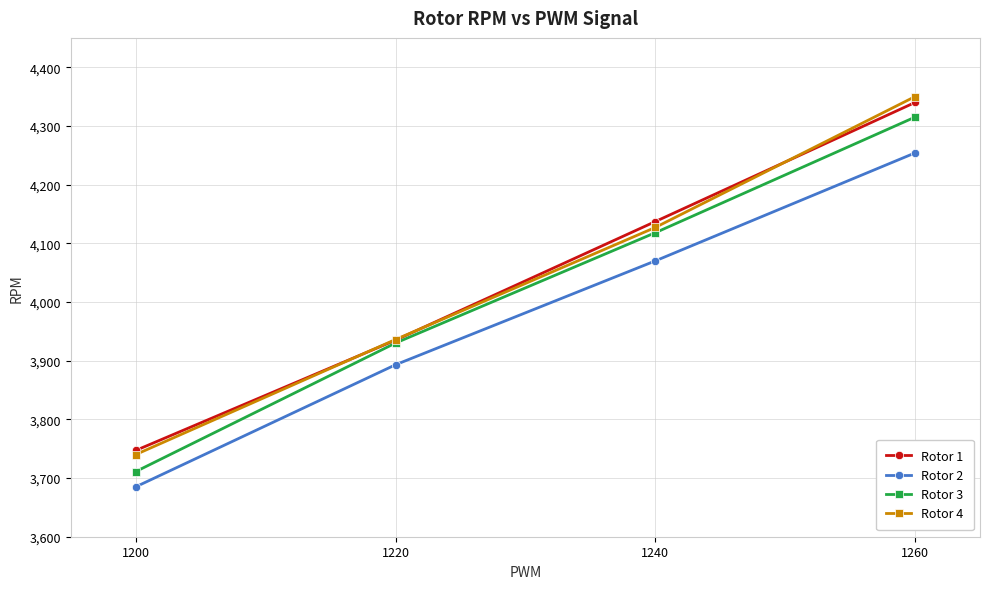

What is the average value of the Rotor 2 series?

3976